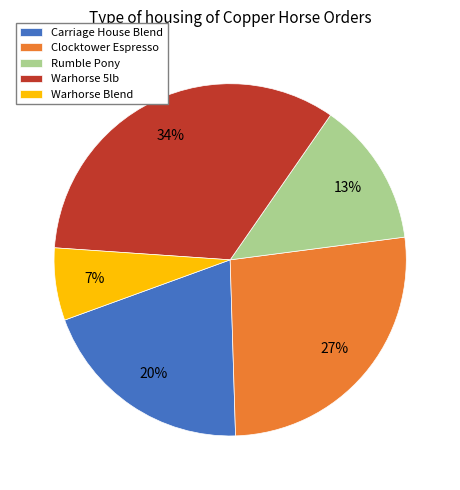

To the nearest percent, what is the difference between the largest and smallest slice percentages?

27%